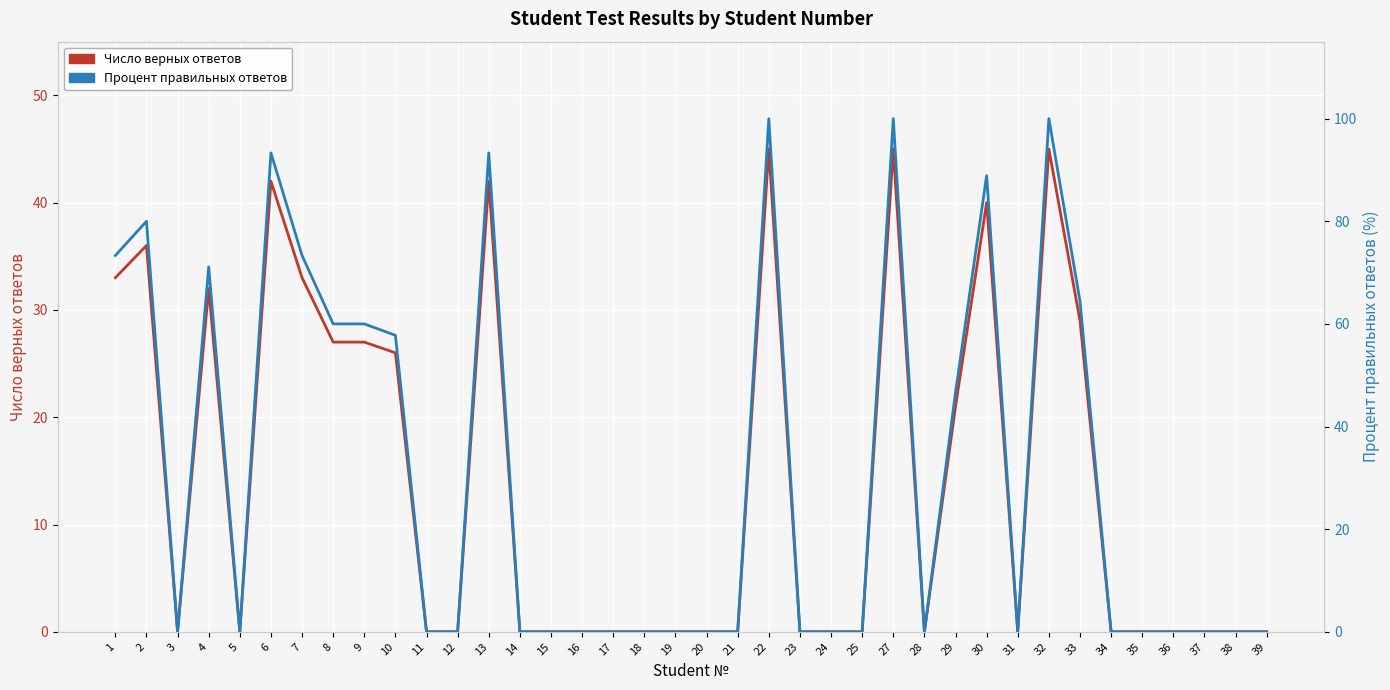

How many values in the Число верных ответов series exceed 0?

15